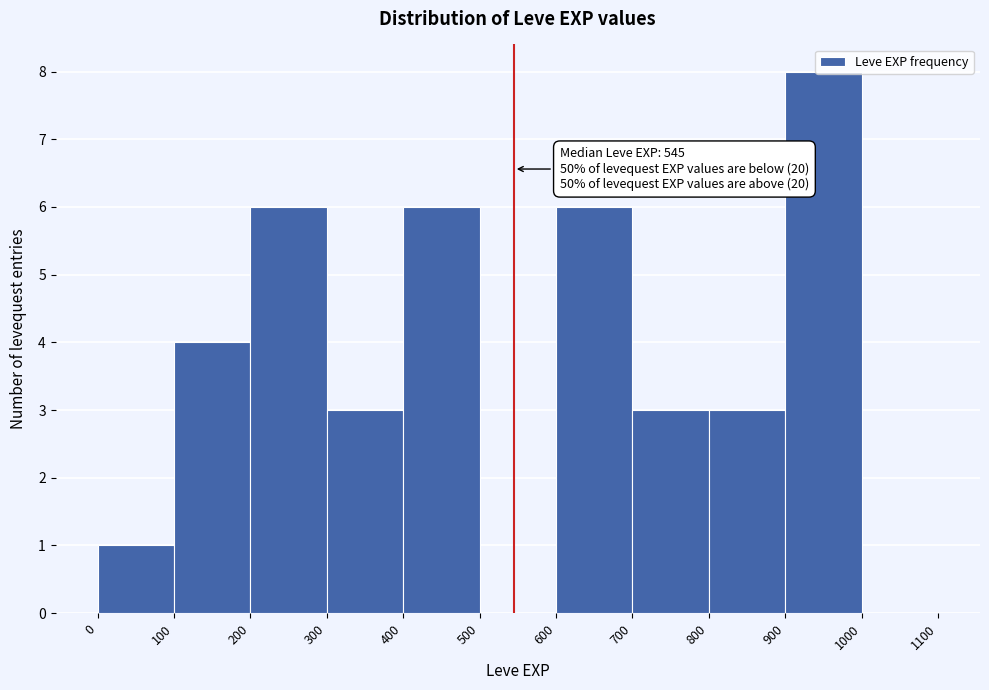

Which range on the x-axis has the tallest bar?

900 to 1000